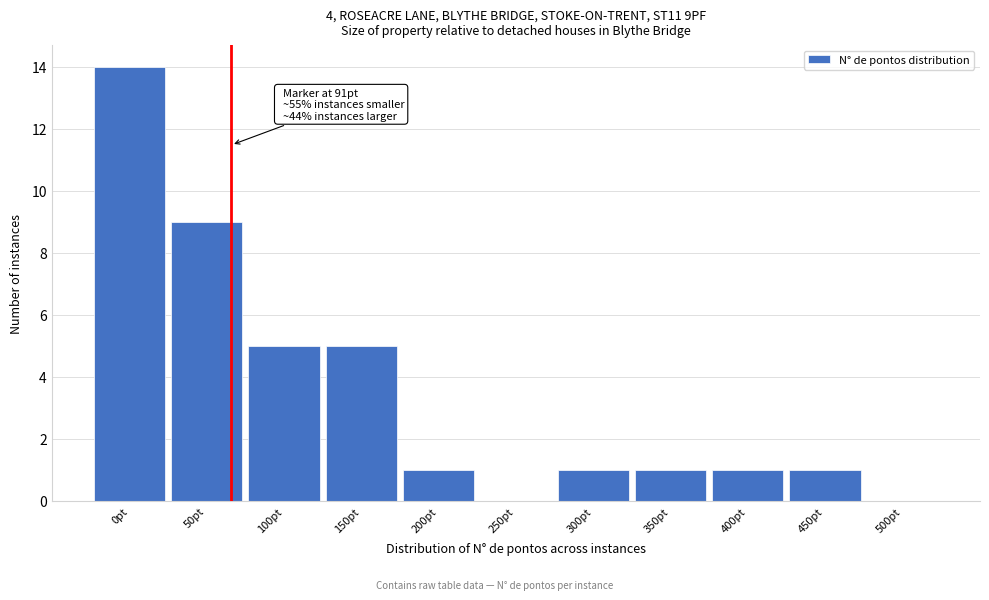

Reading right to left, list all the values displayed in this chart.

500pt=0	450pt=1	400pt=1	350pt=1	300pt=1	250pt=0	200pt=1	150pt=5	100pt=5	50pt=9	0pt=14